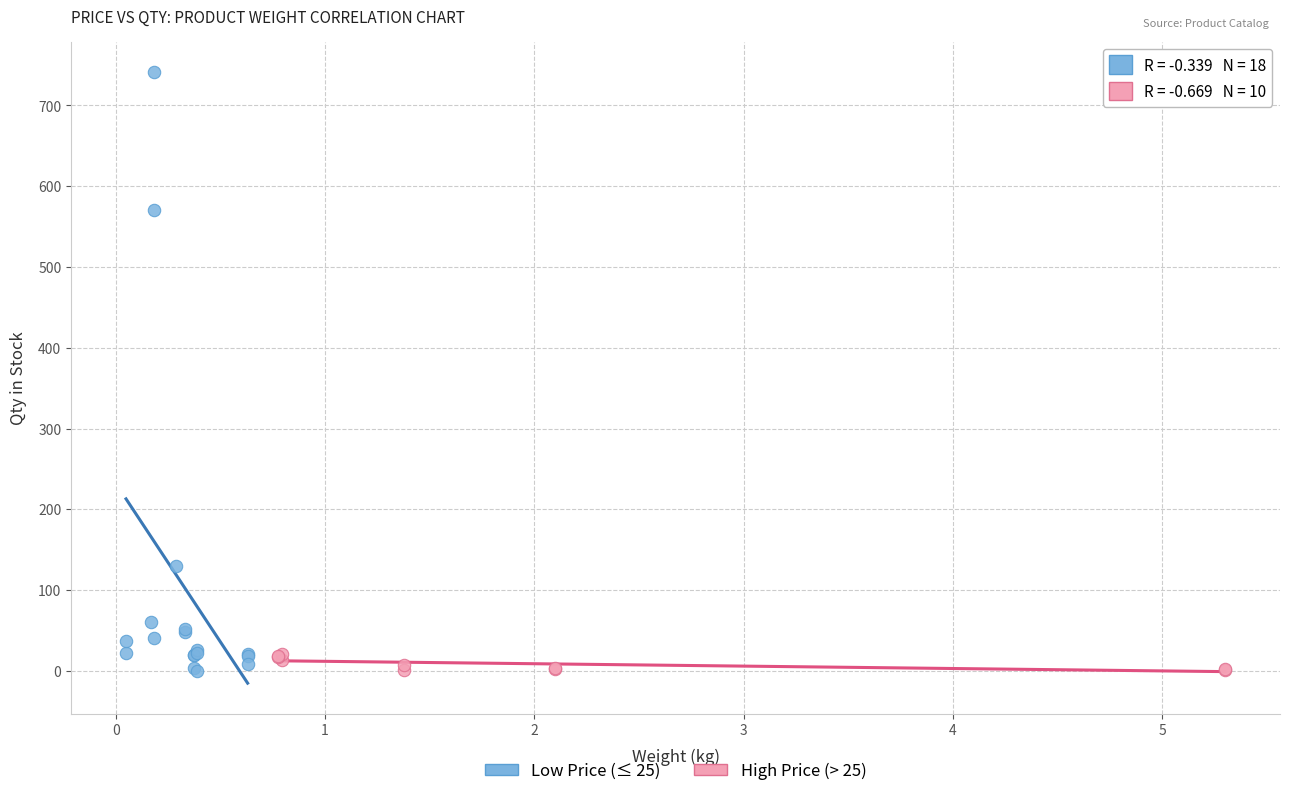

Which series reaches the maximum Y coordinate?

Low Price (≤ 25)